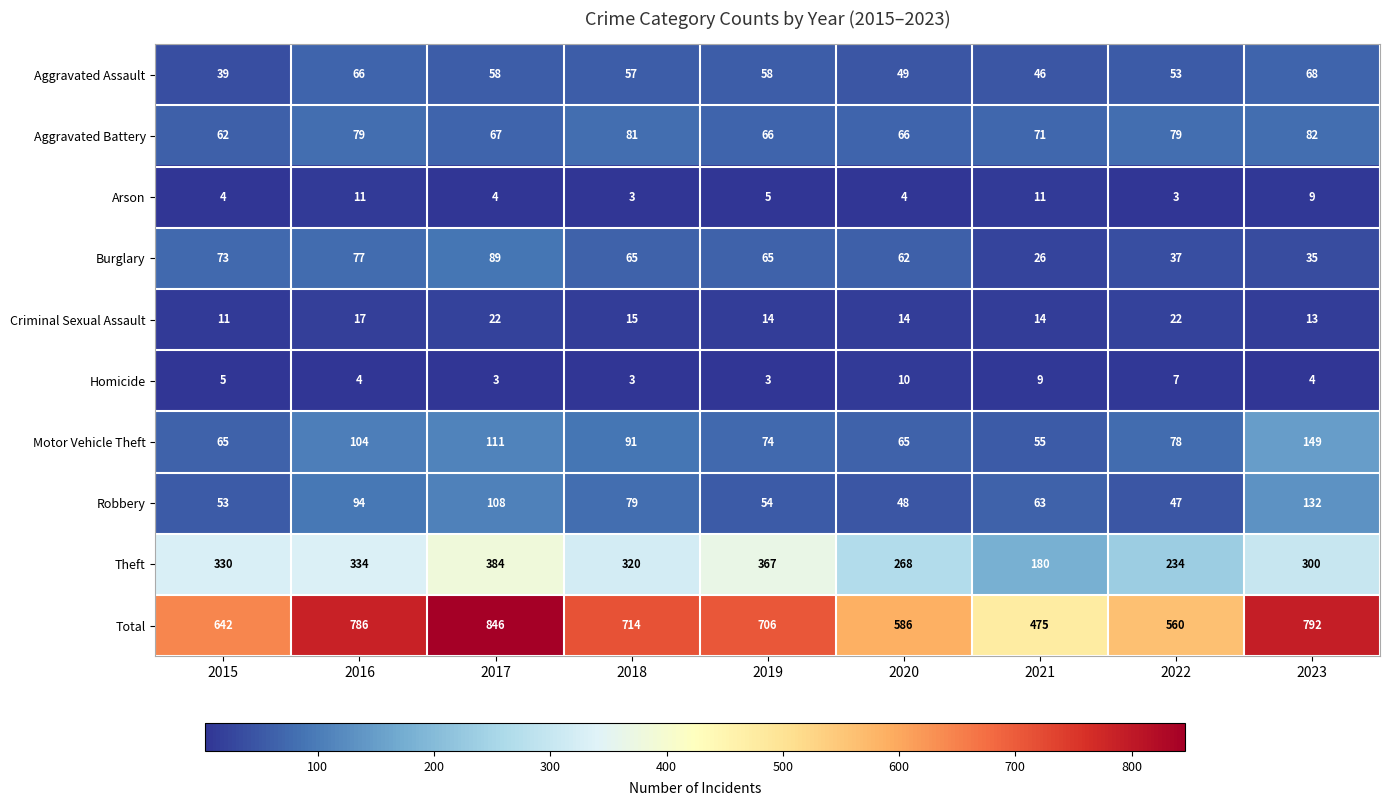

Between 2022 and 2023, which series saw the biggest shift?

Total